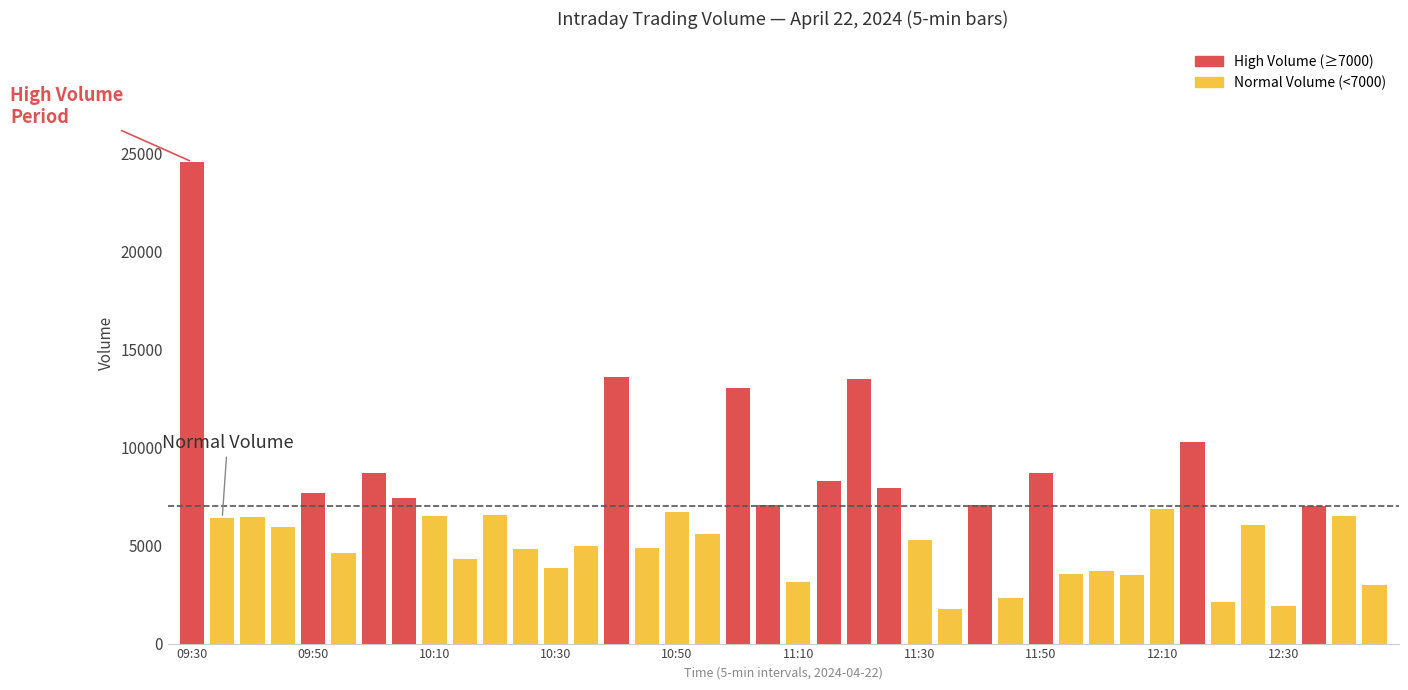

What is the label of the 33rd bar from the right?

10:05